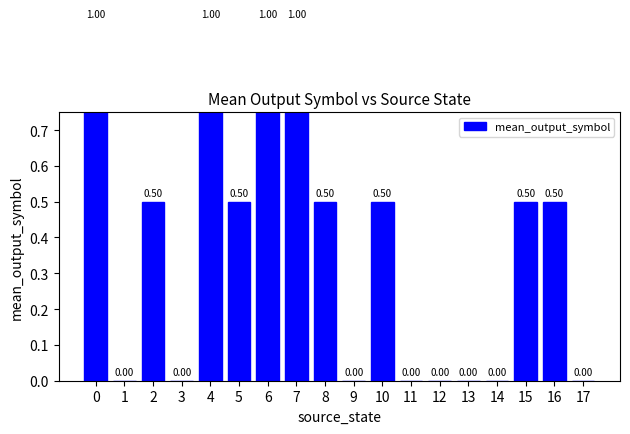

Rank the categories by value from lowest to highest.

1, 3, 9, 11, 12, 13, 14, 17, 2, 5, 8, 10, 15, 16, 0, 4, 6, 7